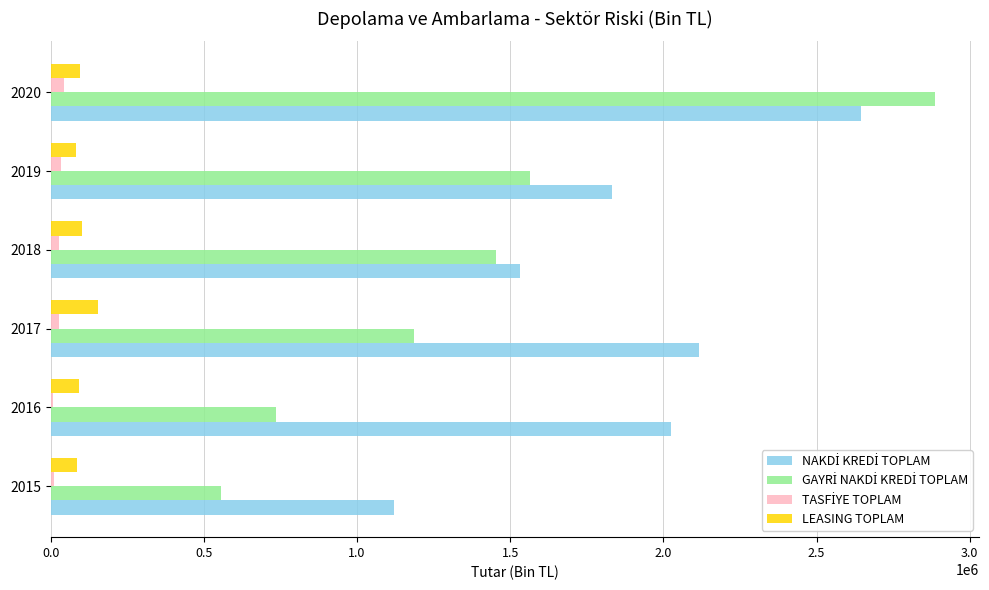

At which category is the sum across all series the highest?

2020